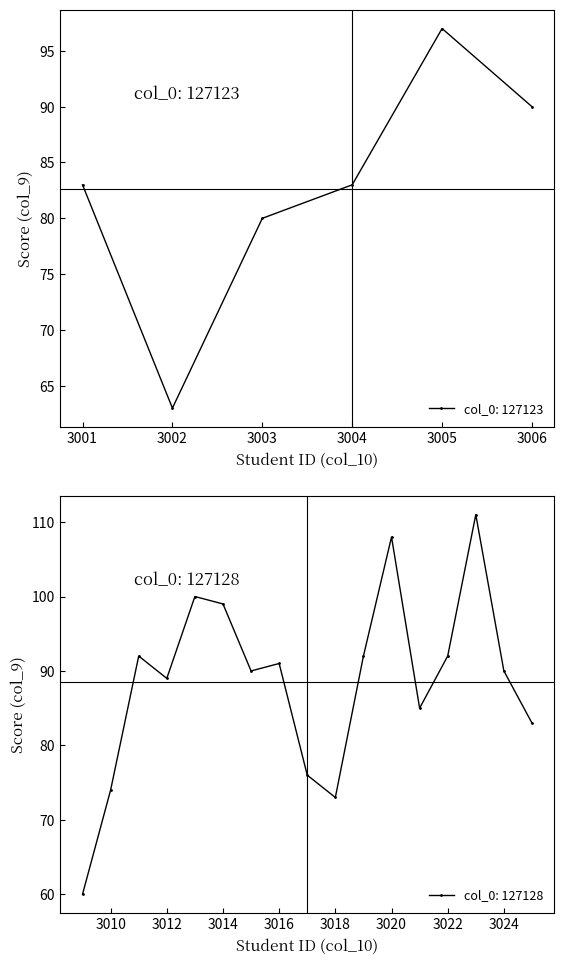

What is the value of the col_0: 127123 point at the 4th from the left?

83